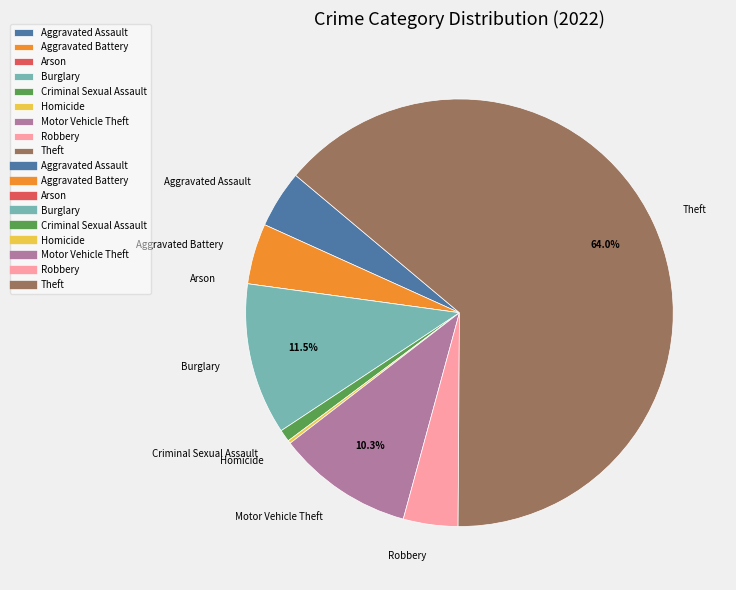

To the nearest percent, what portion does Aggravated Assault represent?

4%